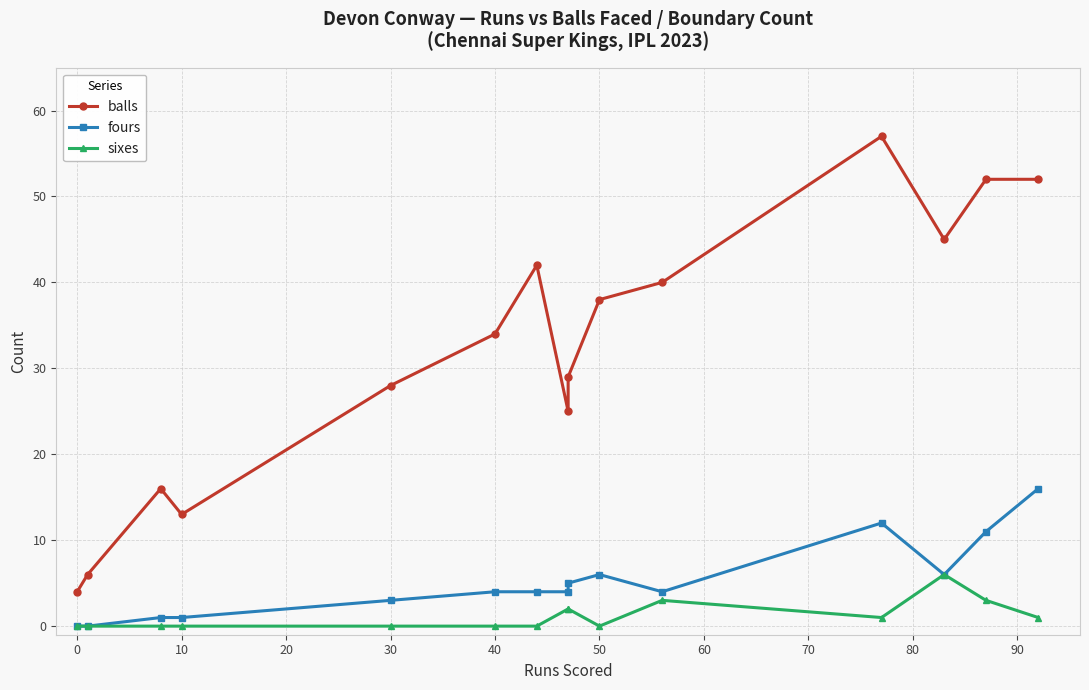

What is the maximum value shown in the chart?

57